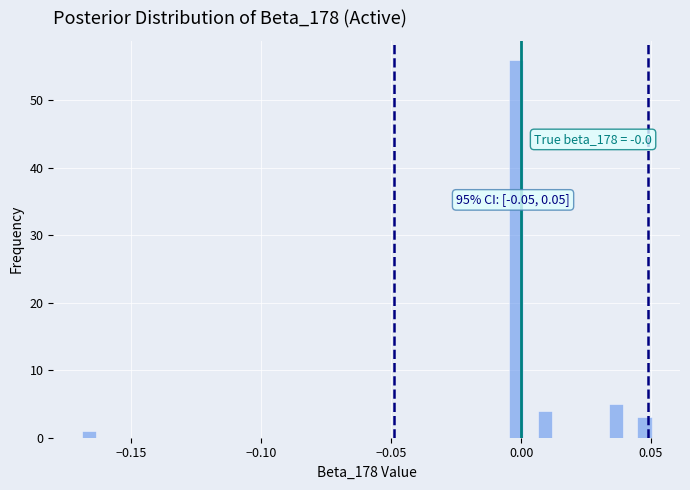

Around what value on the x-axis is the tallest bar? Give the approximate position of its centre, as read against the axis.

0.000